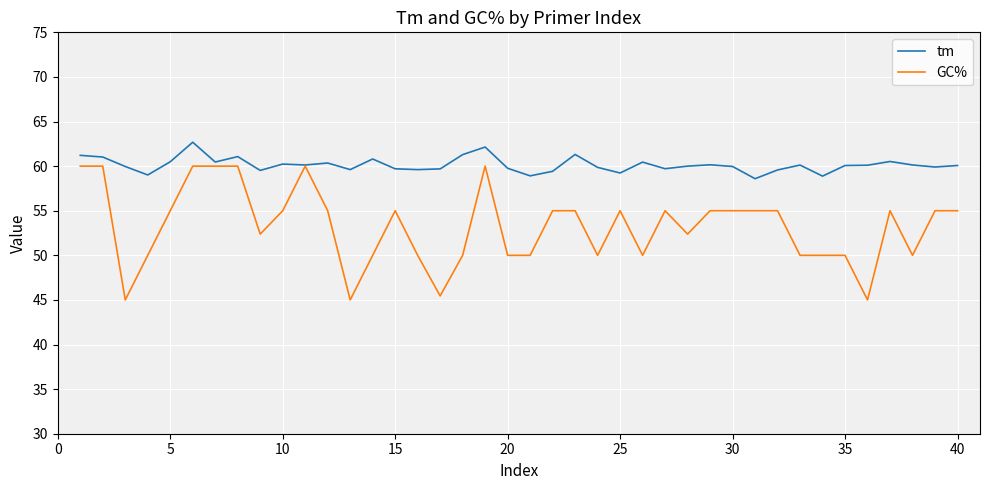

List the series in order of their peak value, highest first.

tm, GC%